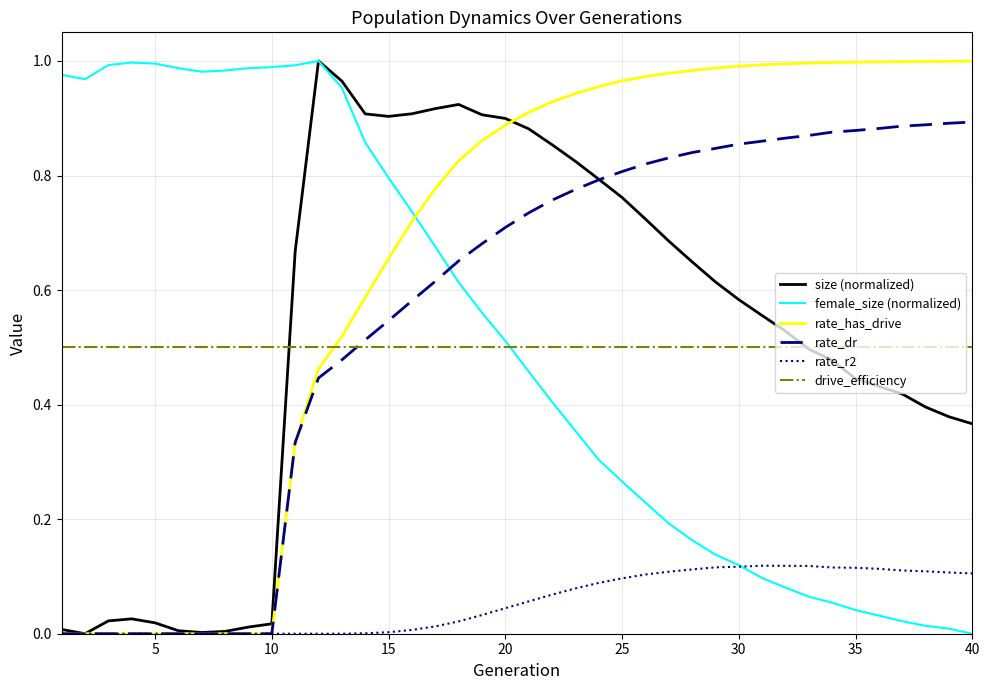

Does the chart have visible grid lines?

Yes